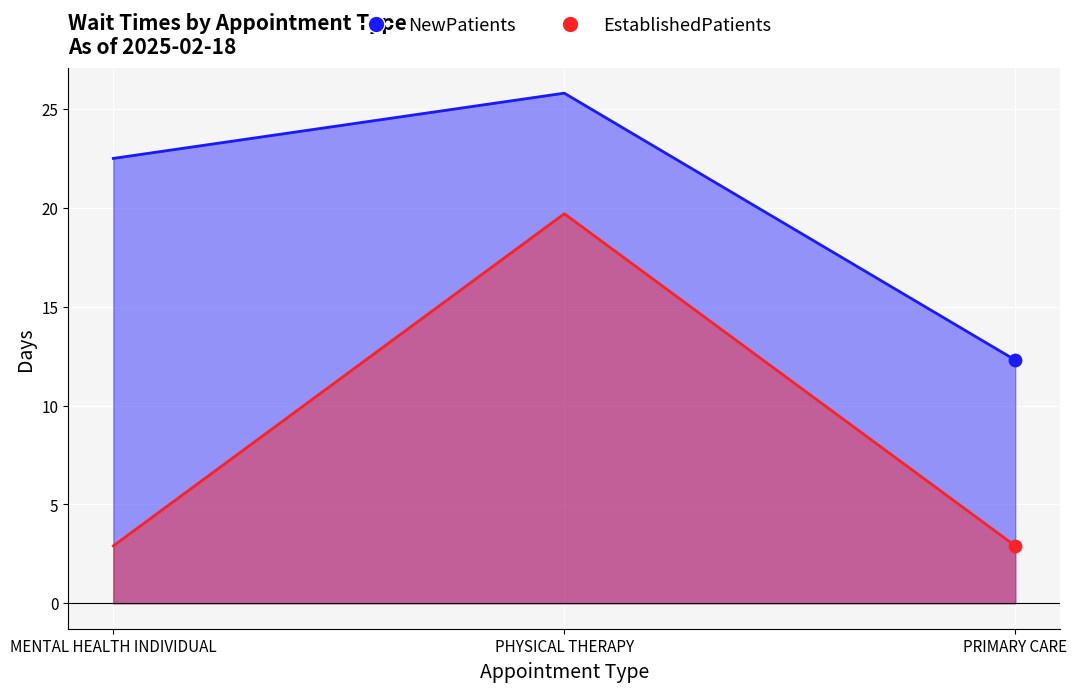

Which series has the largest total across all categories?

NewPatients